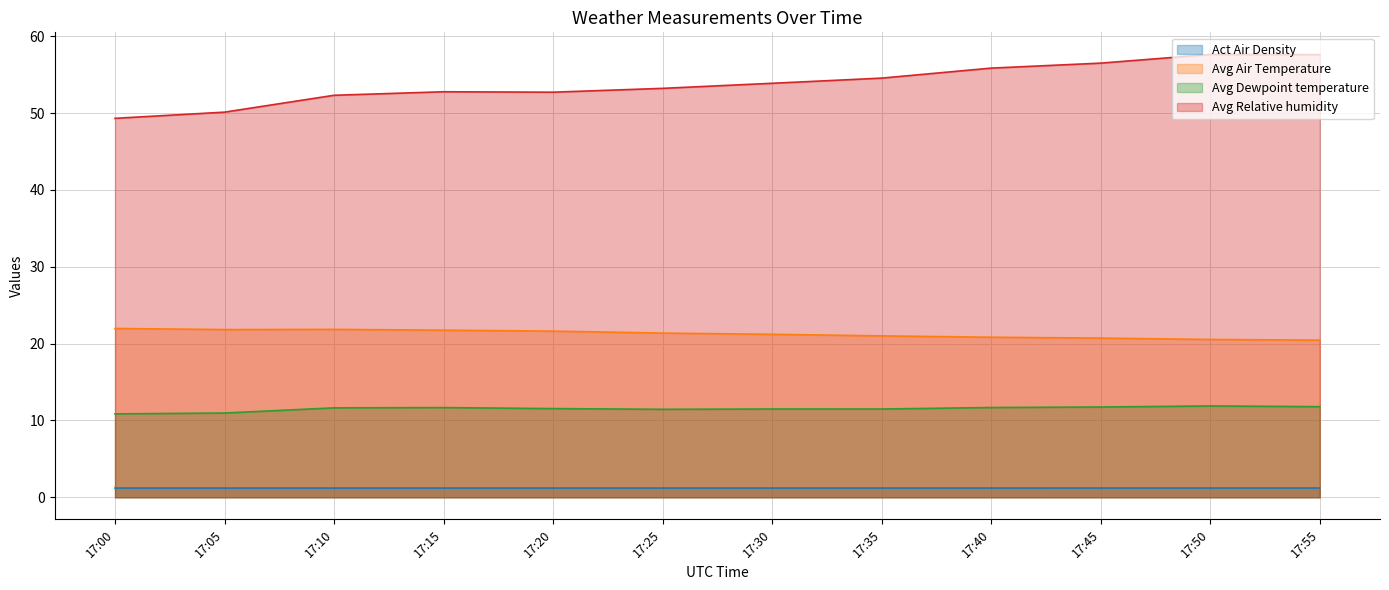

What is the average value of the Avg Air Temperature series?

21.3